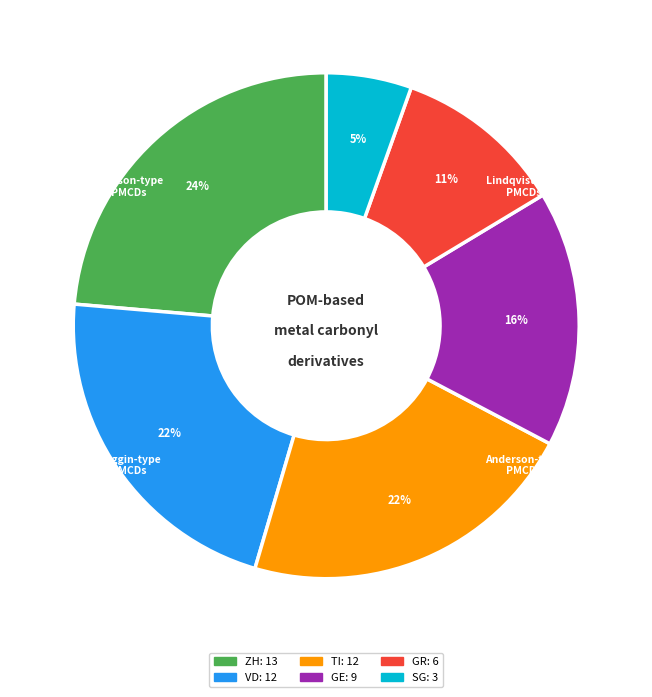

Is the sum of ZH and SG greater than half?

No